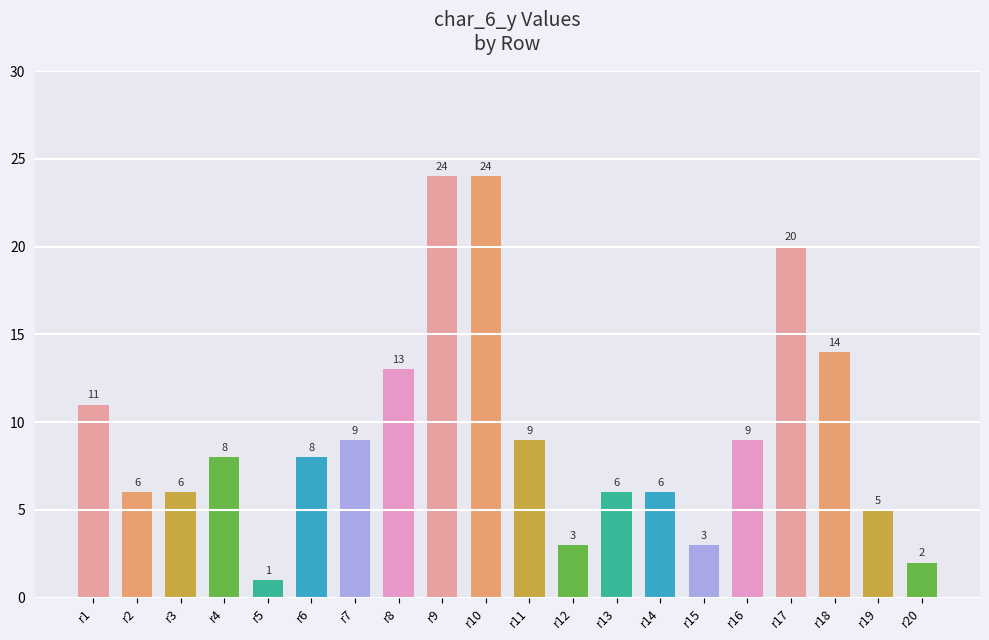

The chart shows a value of 3 at r19. True or false?

False